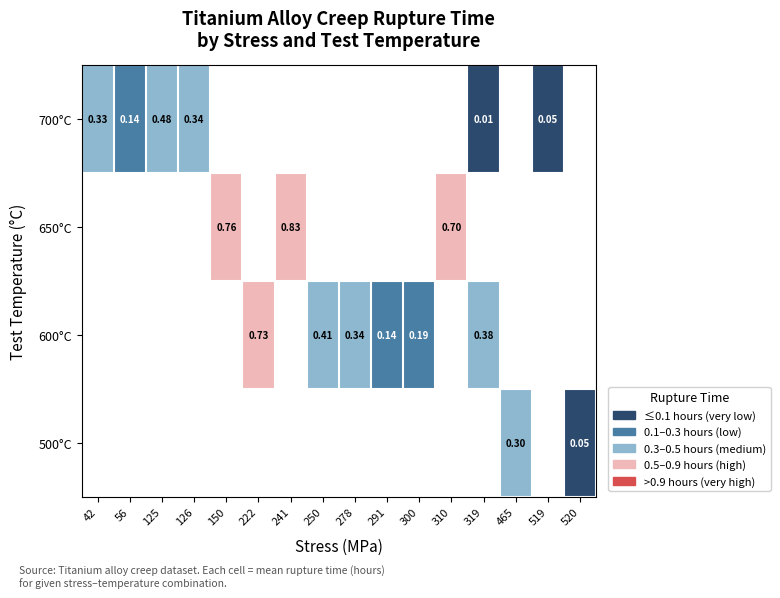

How many categories are shown in the chart?

16